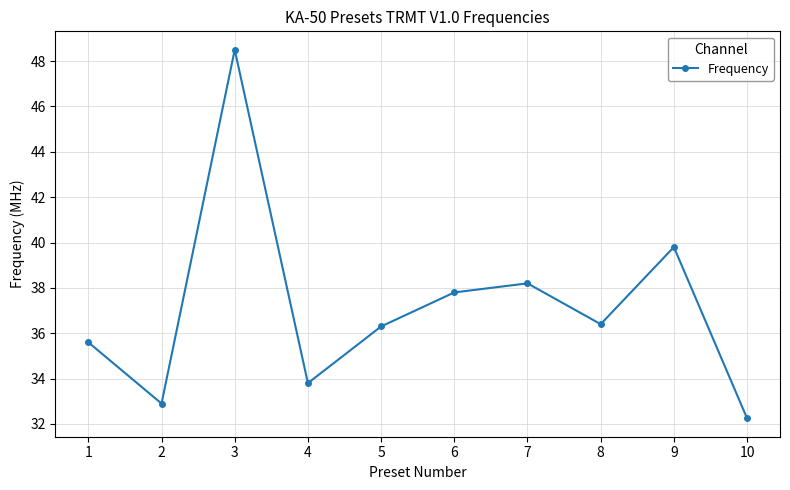

The chart shows a value of 15.3 at 2. True or false?

False